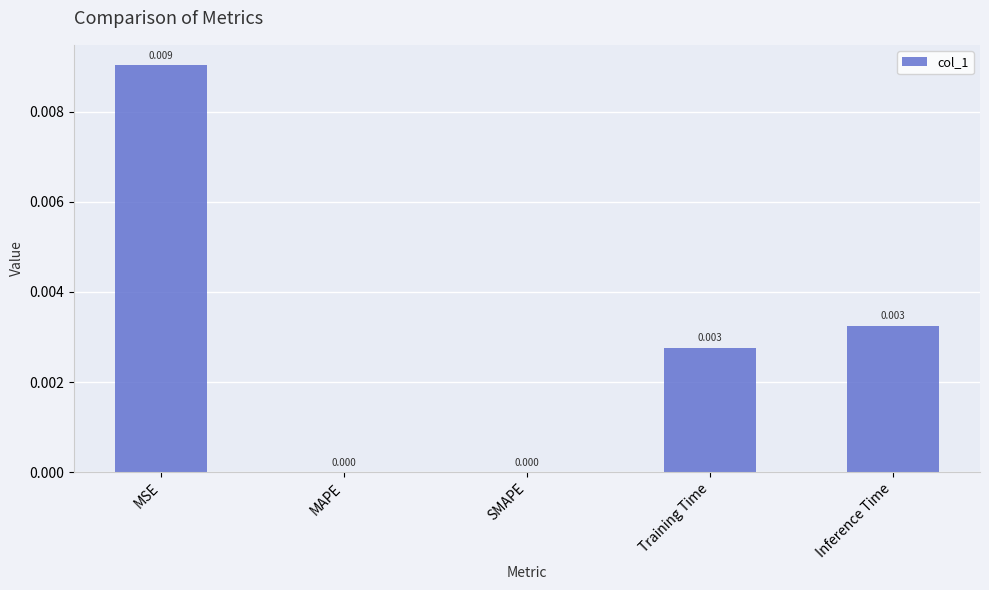

Between MAPE and Training Time, which is larger?

Training Time